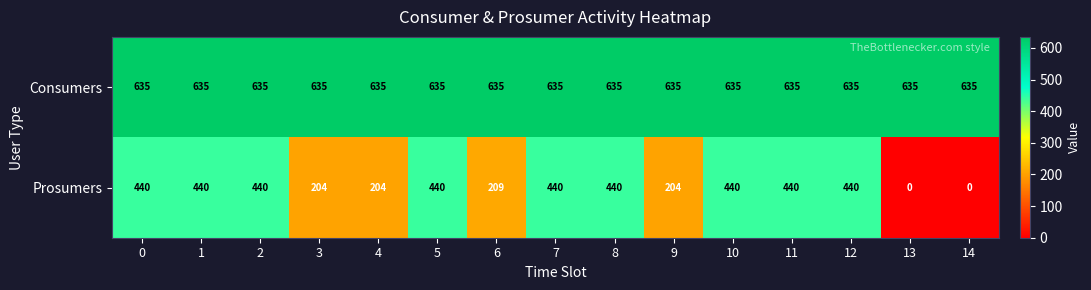

What is the spread (max minus min) of values at 6?

426